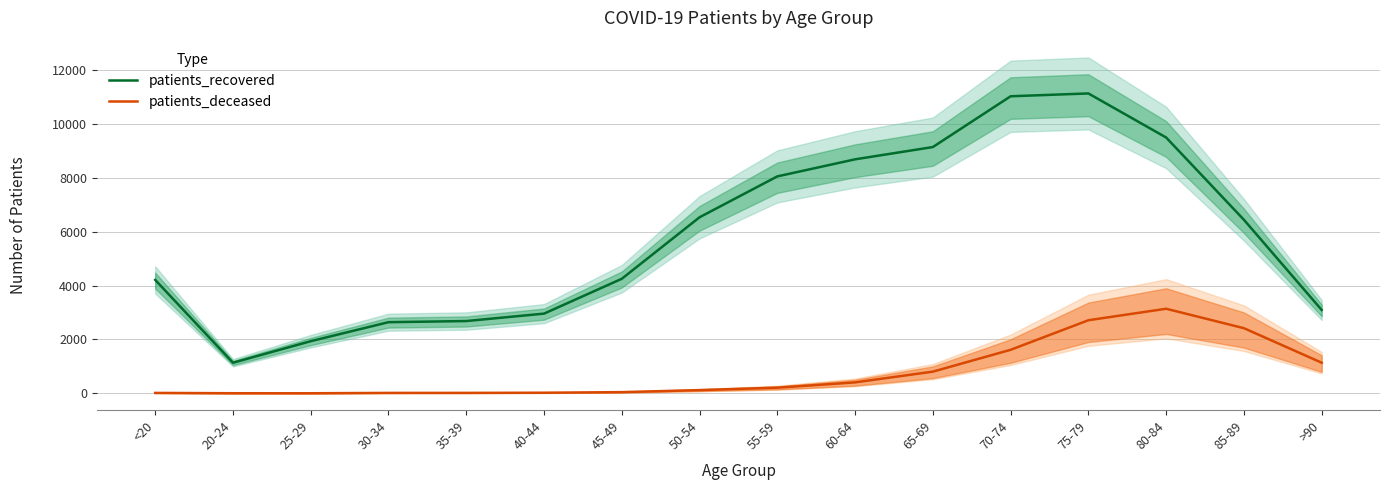

True or false: patients_recovered and patients_deceased intersect in this chart.

False